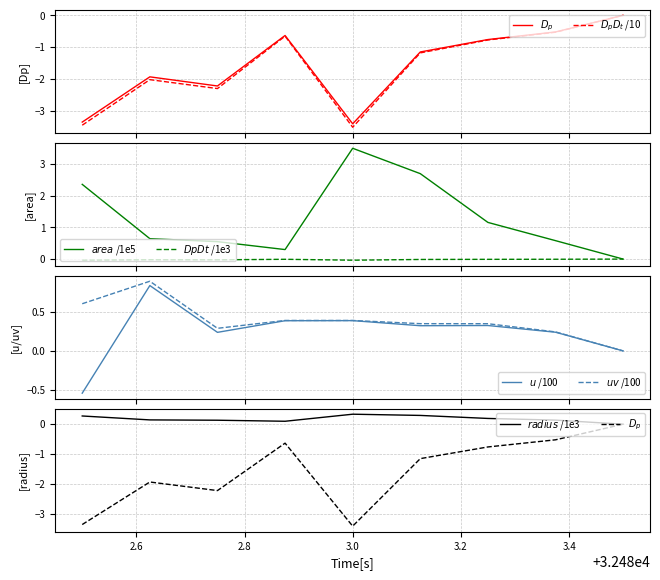

At how many categories does at least one series exceed 1?

4